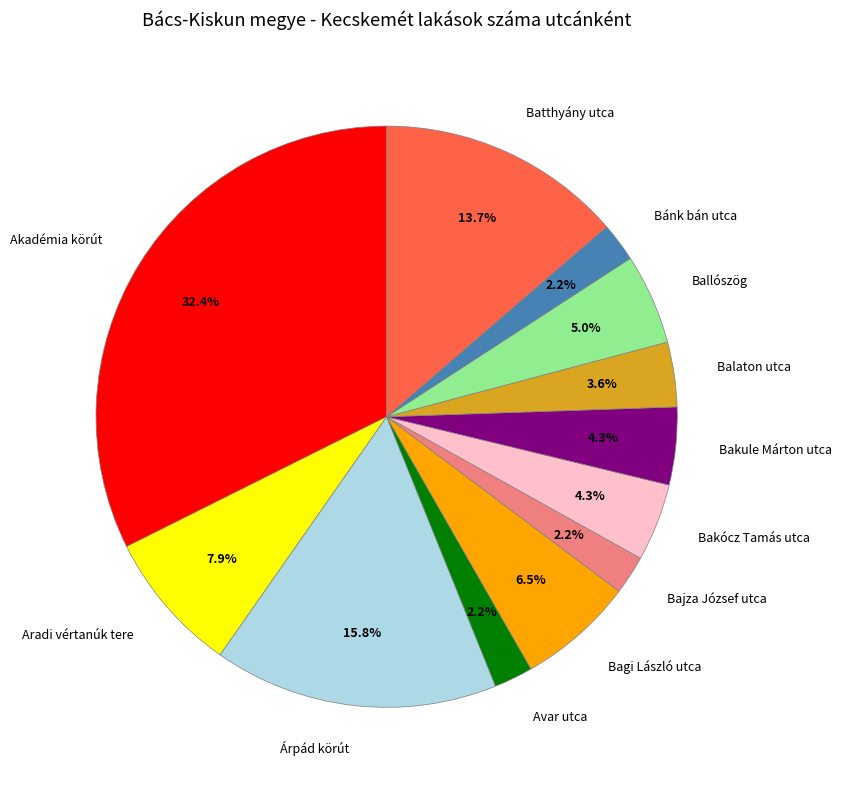

How many slices are in this pie chart?

12